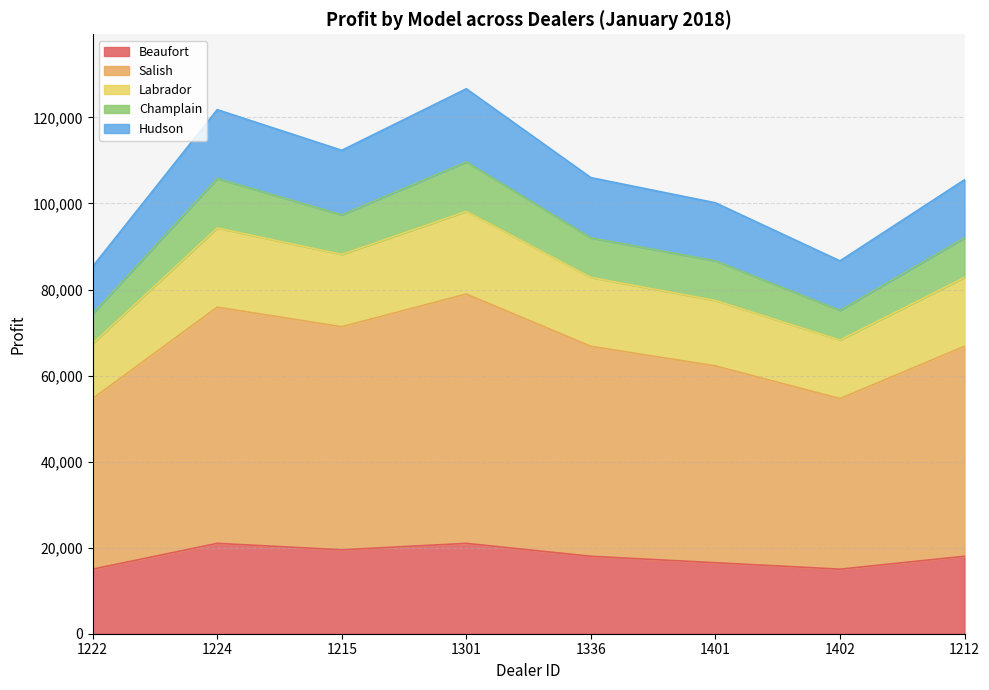

What is the total value across all series at 1222?

85350